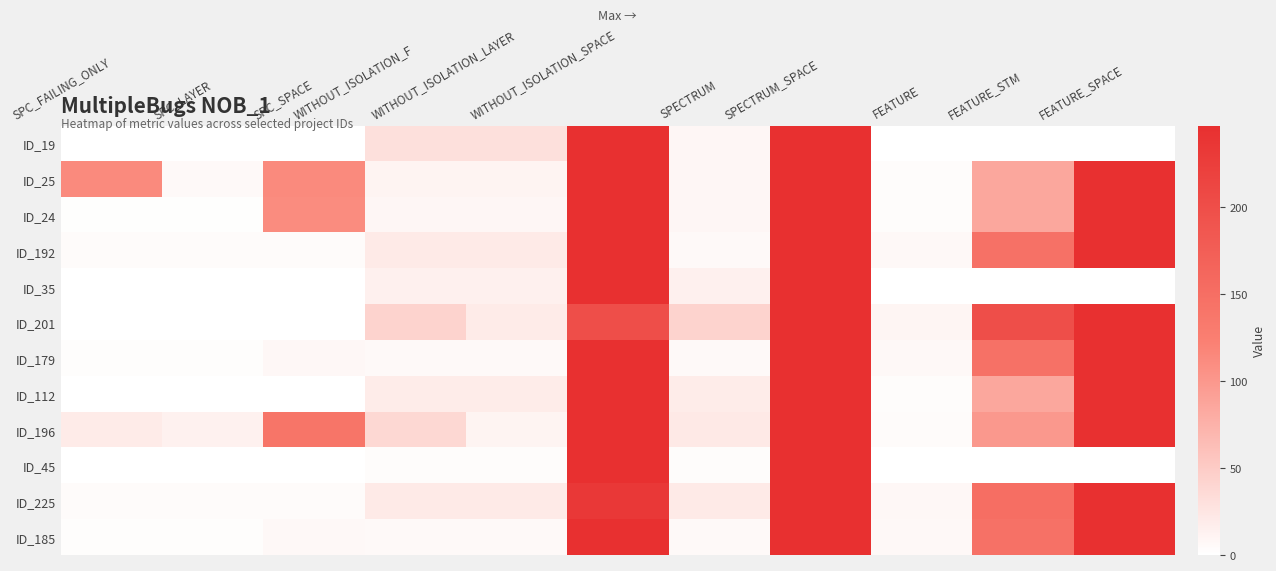

At which category does the chart reach its minimum across all series?

SPC_FAILING_ONLY